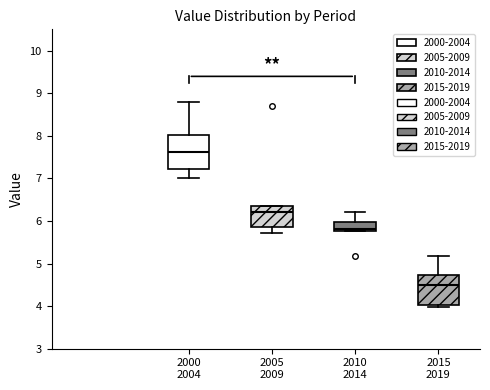

Which box's median line is the lowest?

2015 2019